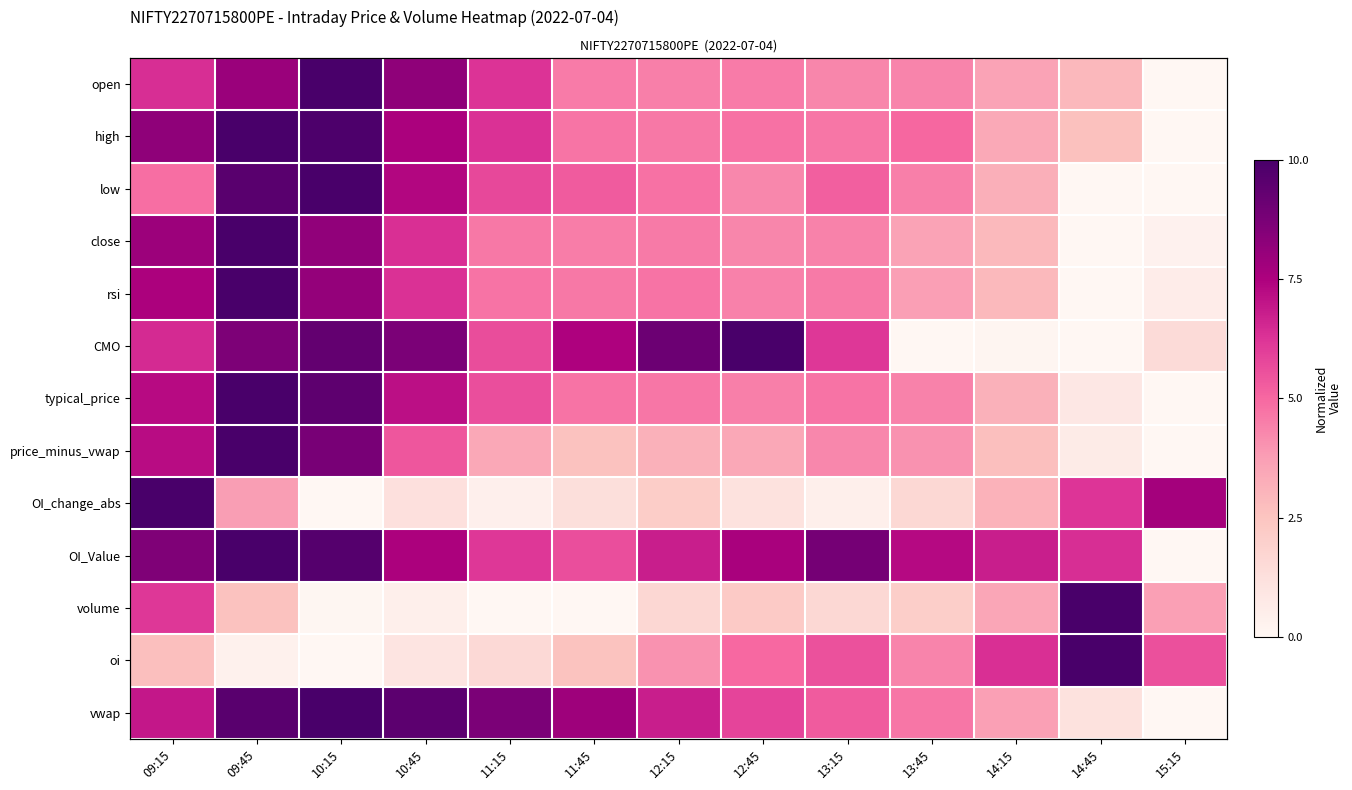

How many series are shown in this chart?

13